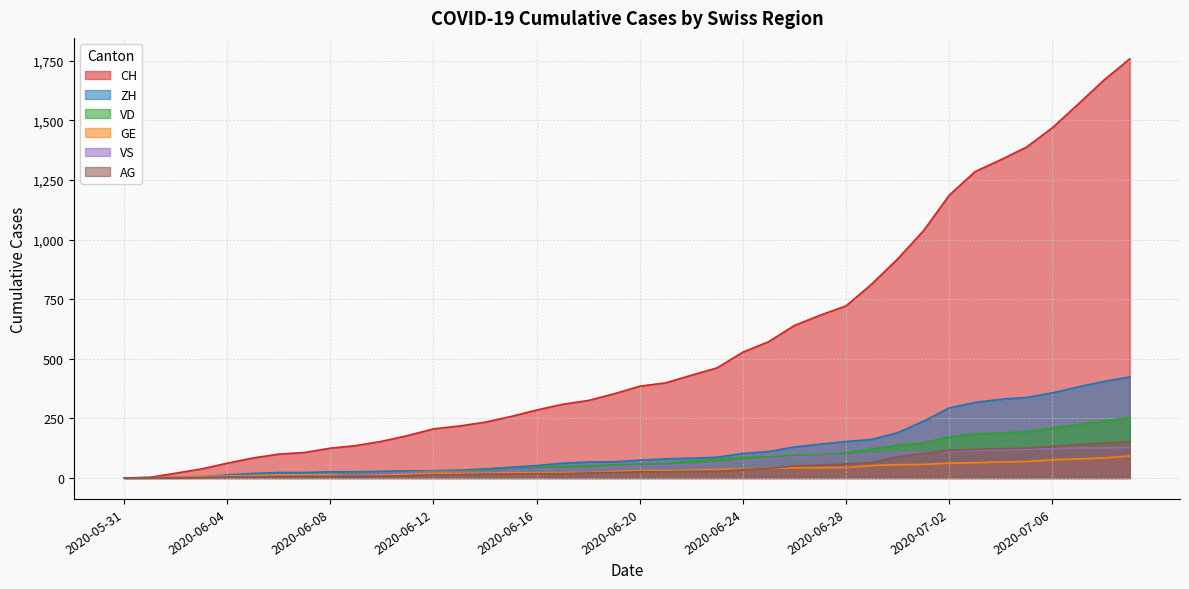

At which category is the sum across all series the highest?

2020-07-09